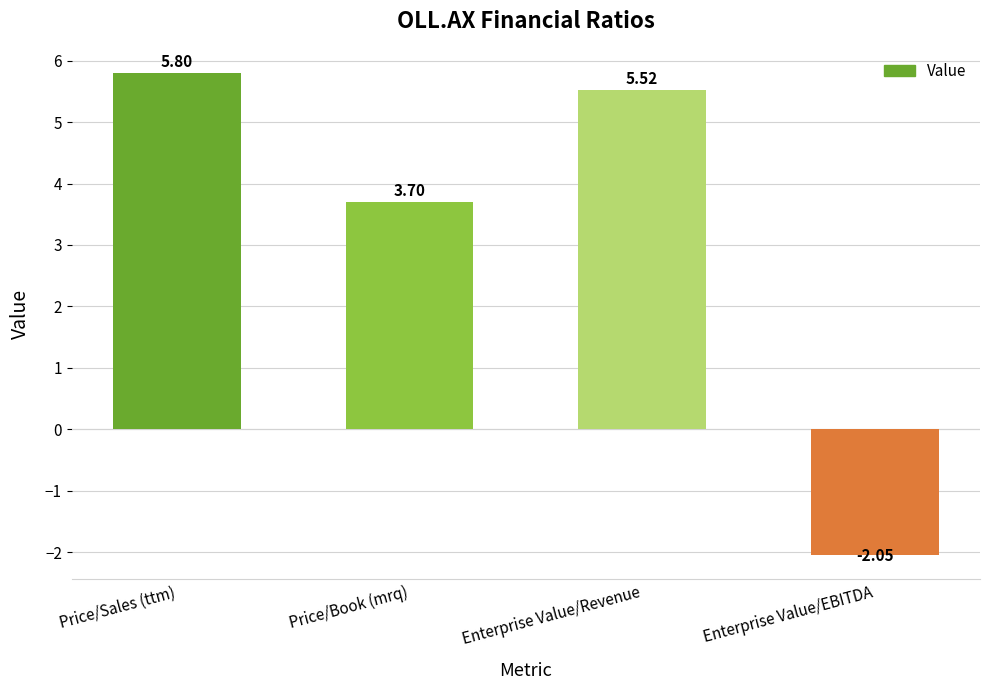

How many data points does each series have?

4